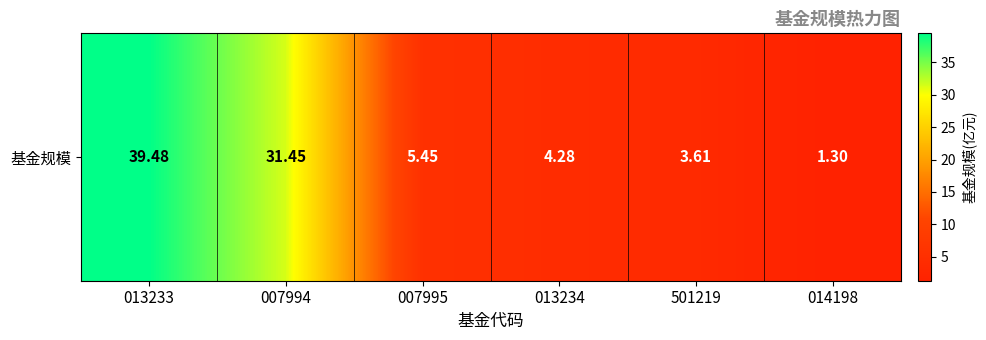

Rank the categories by value from highest to lowest.

013233, 007994, 007995, 013234, 501219, 014198